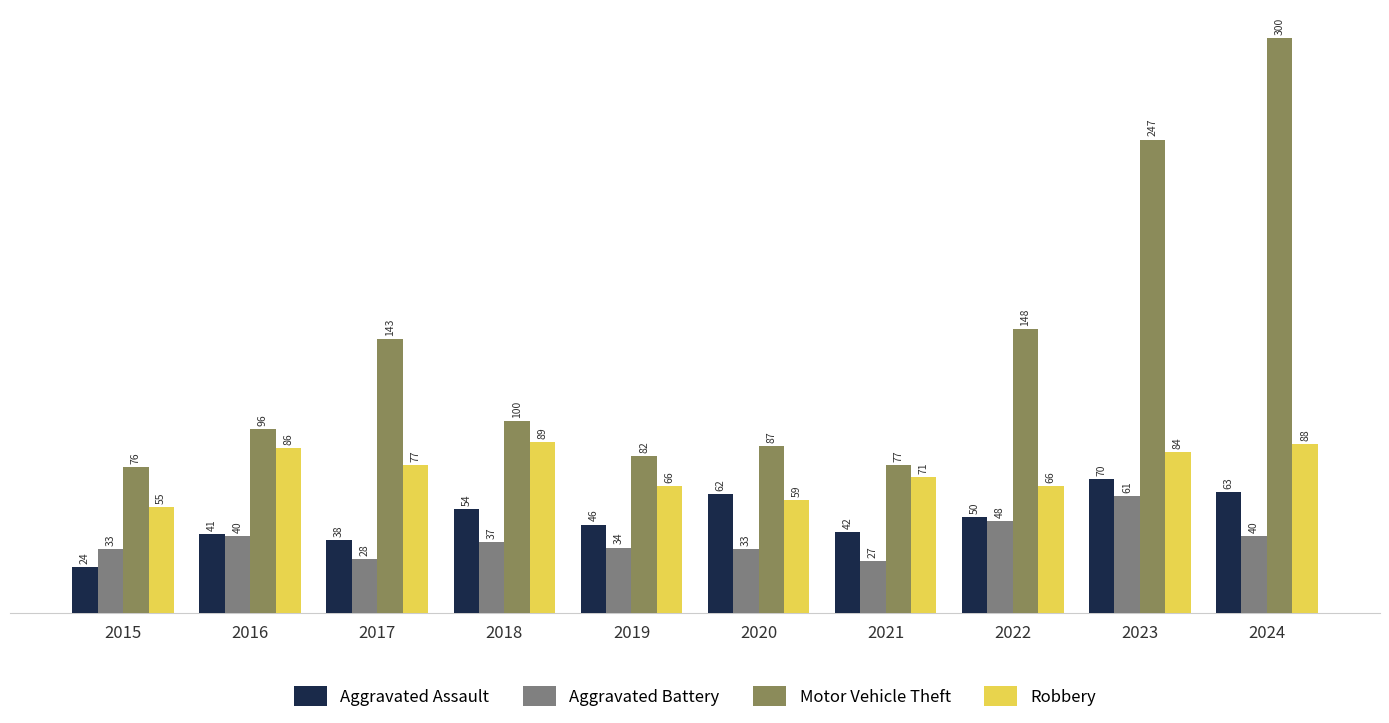

How many distinct data groups are displayed?

4